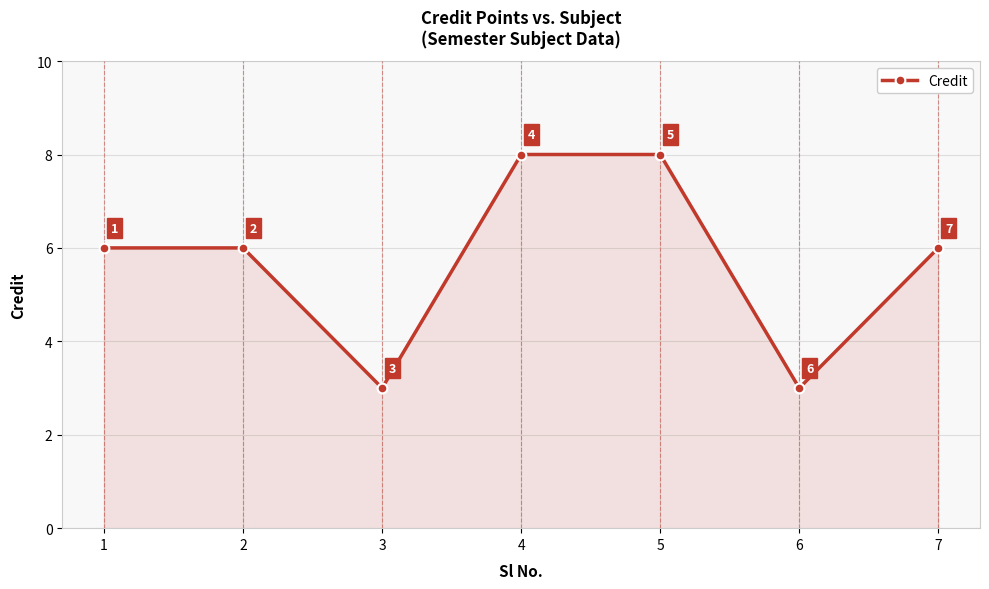

Reading left to right, list all the values displayed in this chart.

6	6	3	8	8	3	6